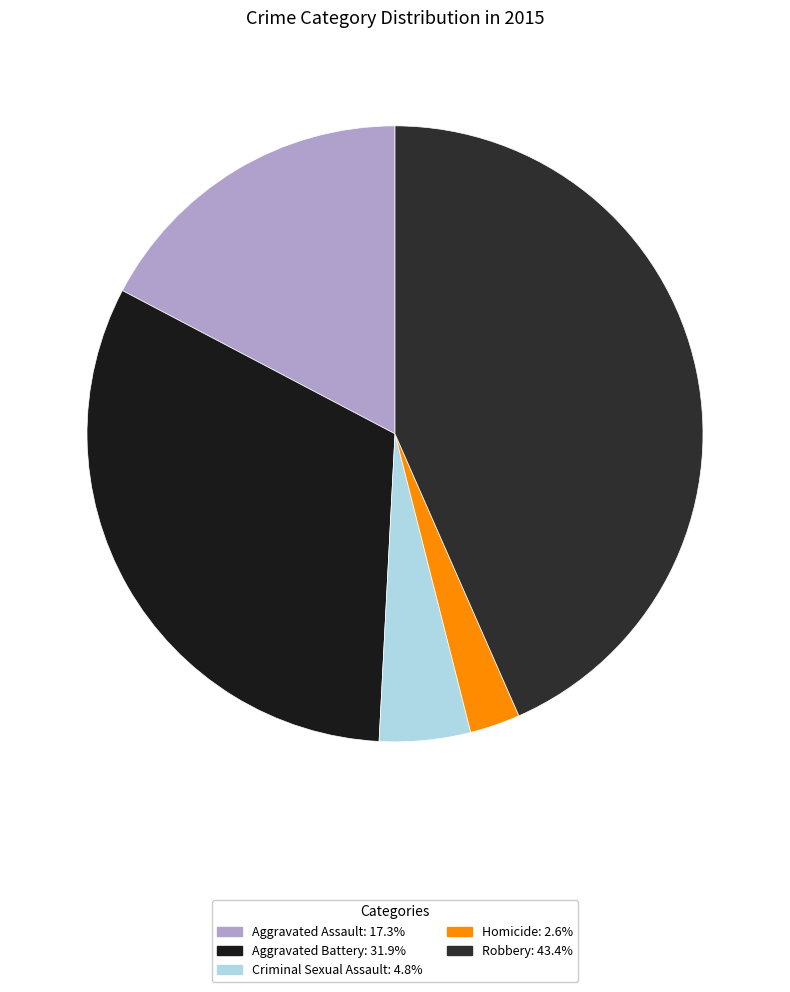

To the nearest percent, what is the difference between the Criminal Sexual Assault and Homicide slice percentages?

2%